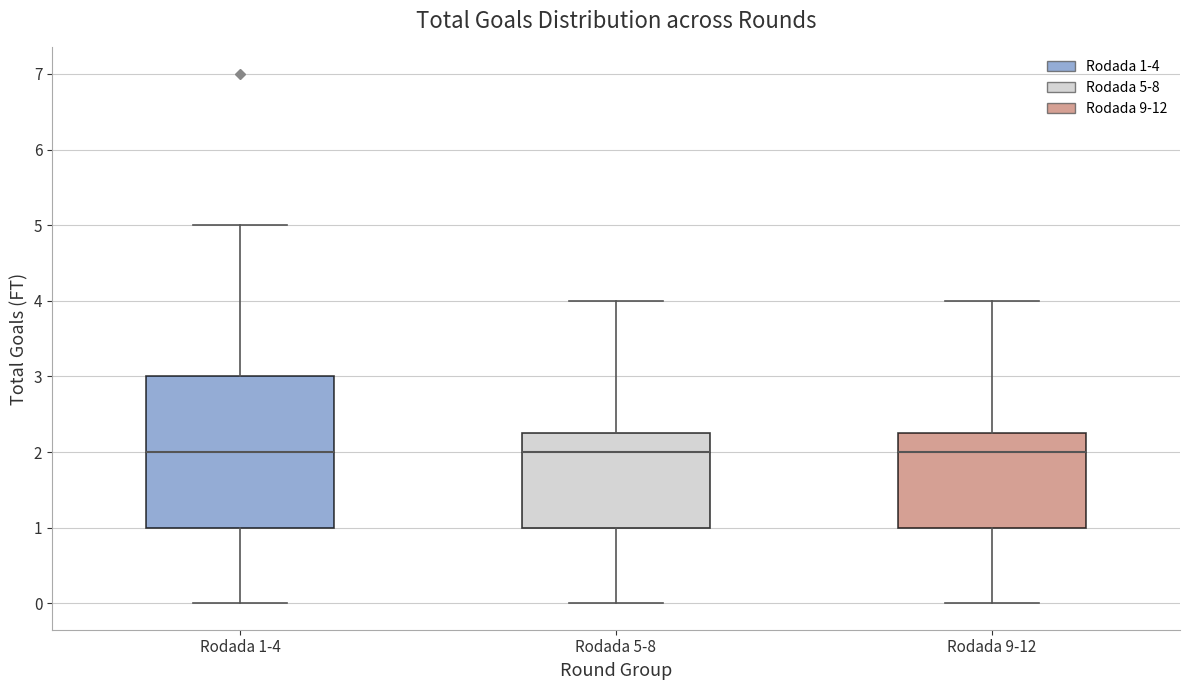

Which box is the tallest, from its lower edge to its upper edge?

Rodada 1-4